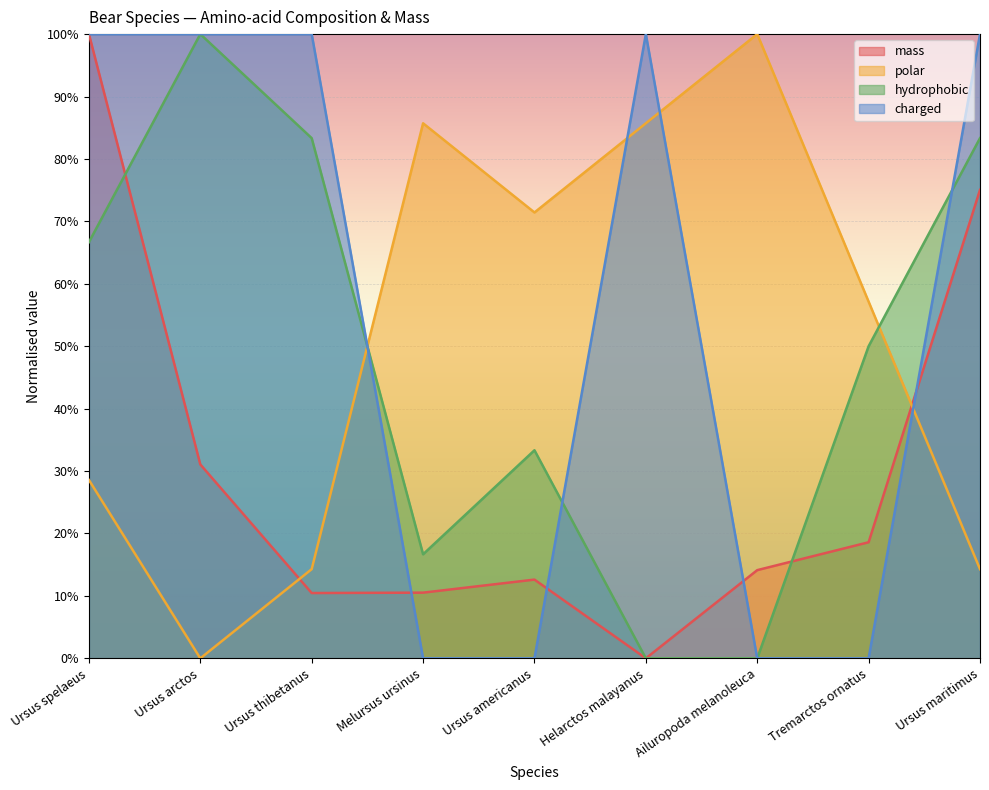

Where do charged and polar first cross each other?

Ursus thibetanus and Melursus ursinus